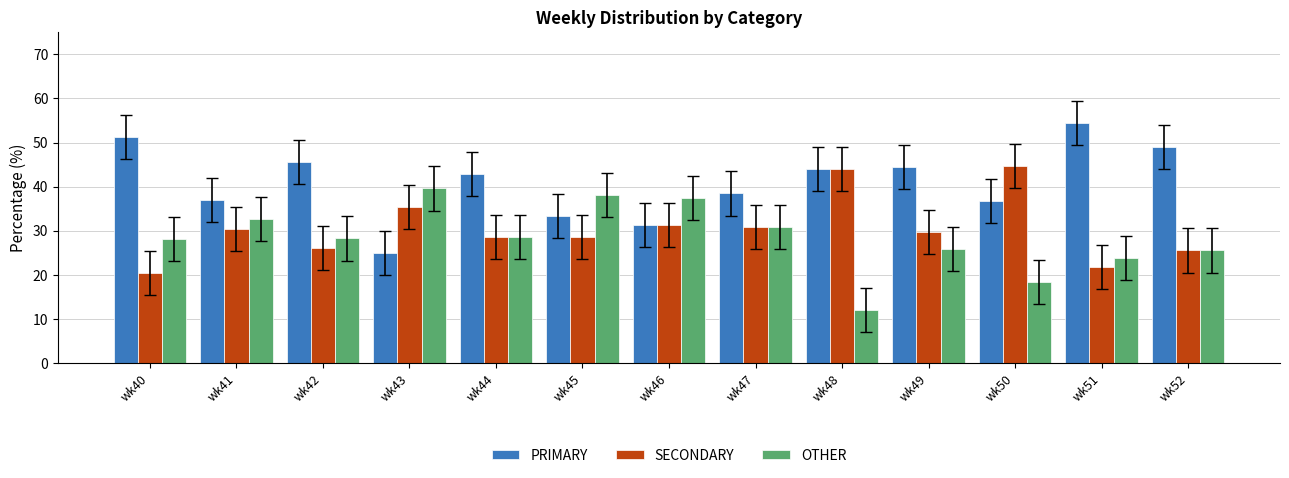

What is the value of the PRIMARY bar at the 11th from the left?

36.8